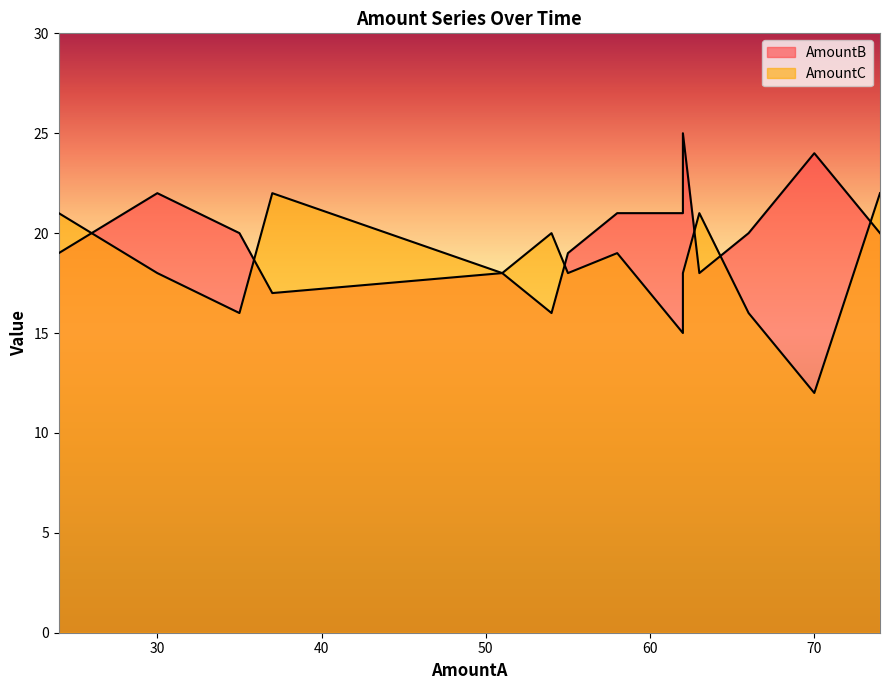

True or false: AmountC has more than 0 interior local peaks.

True